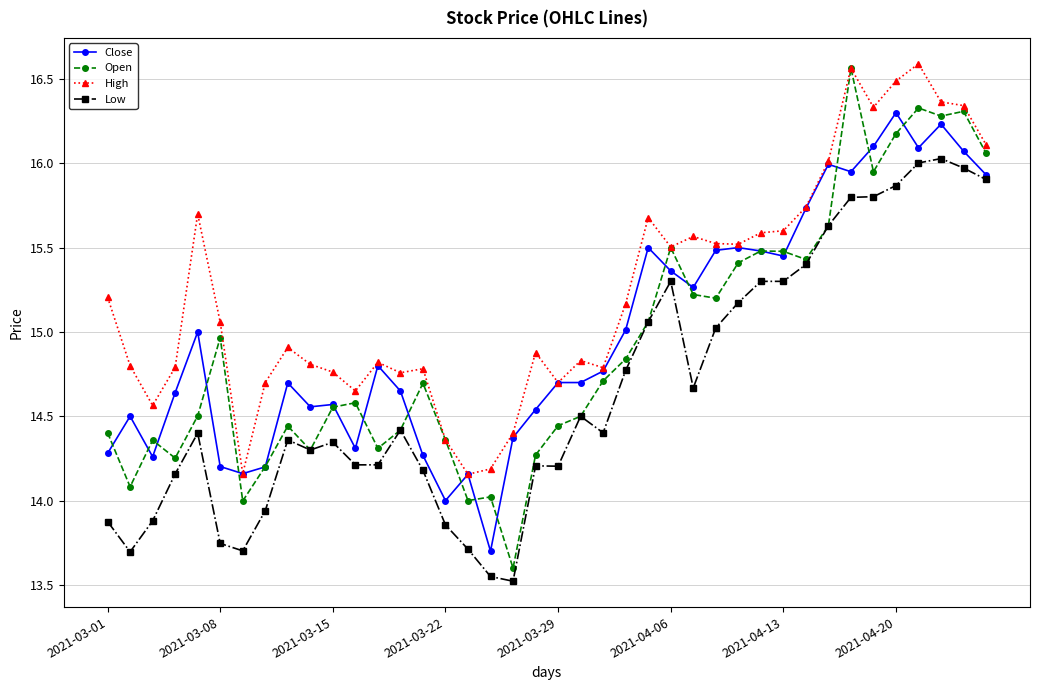

Which series has the largest total across all categories?

High